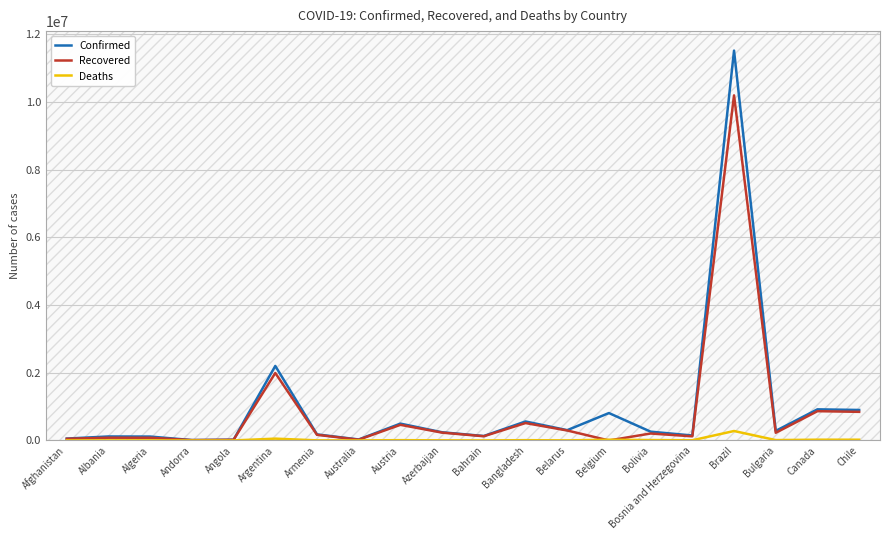

At how many categories does at least one series exceed 4325029?

1